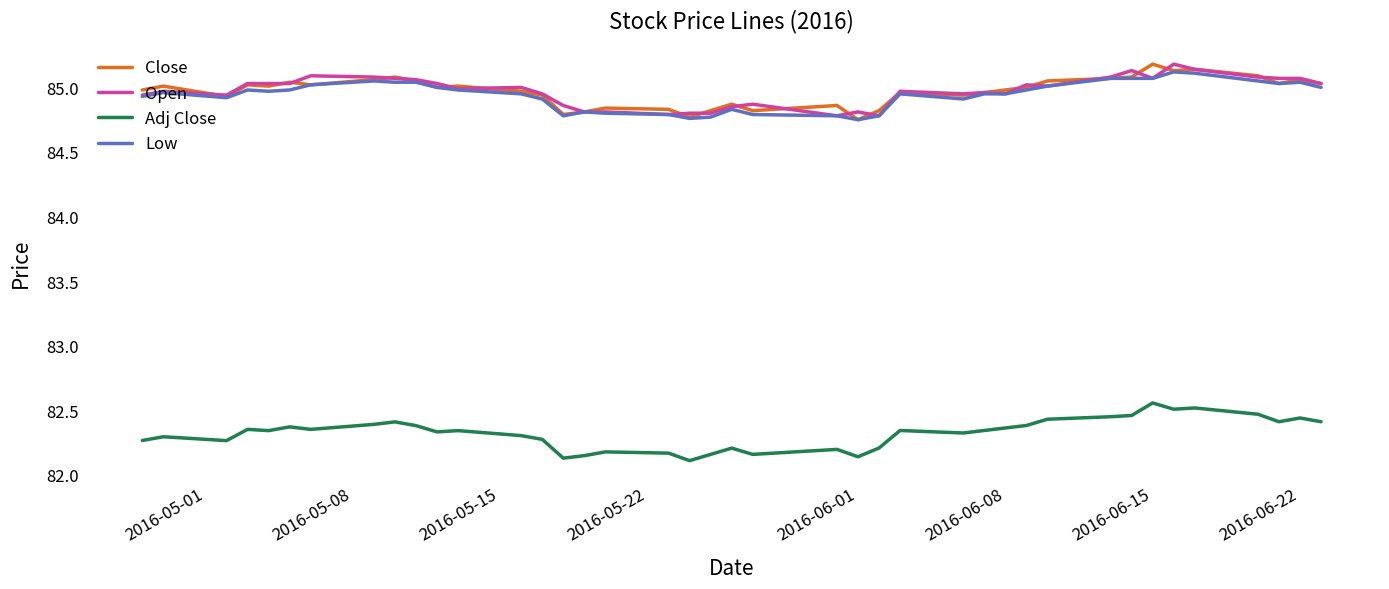

What is the greatest value displayed?

85.2